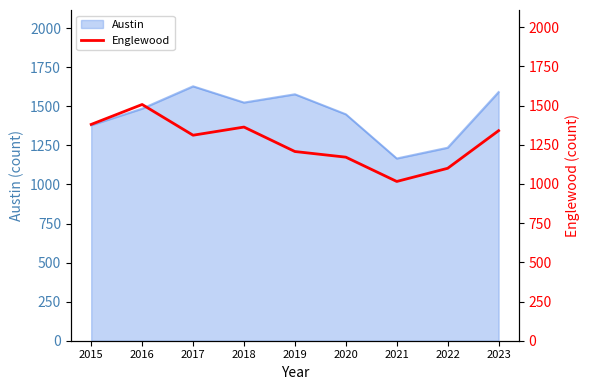

What is the minimum value shown in the chart?

1016